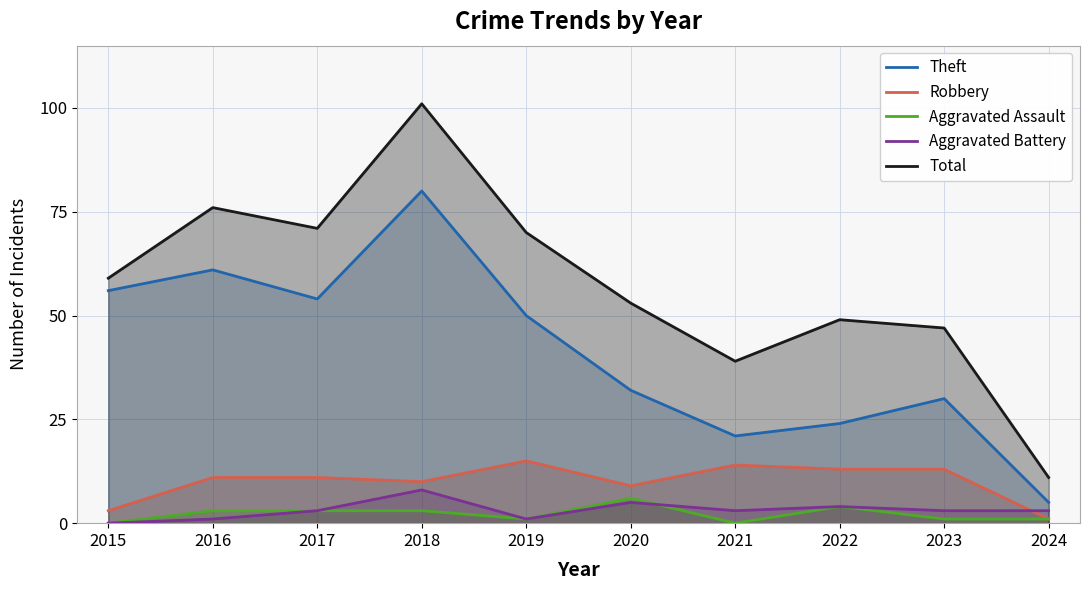

True or false: Theft has a value of 90 at 2016.

False